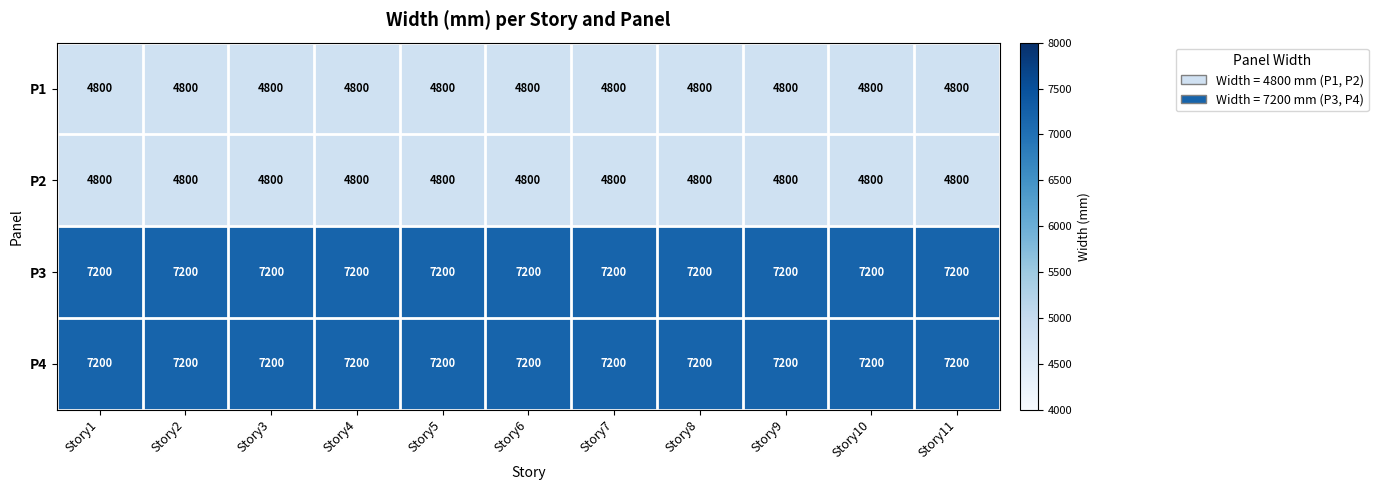

Read the P1 value at Story9.

4800